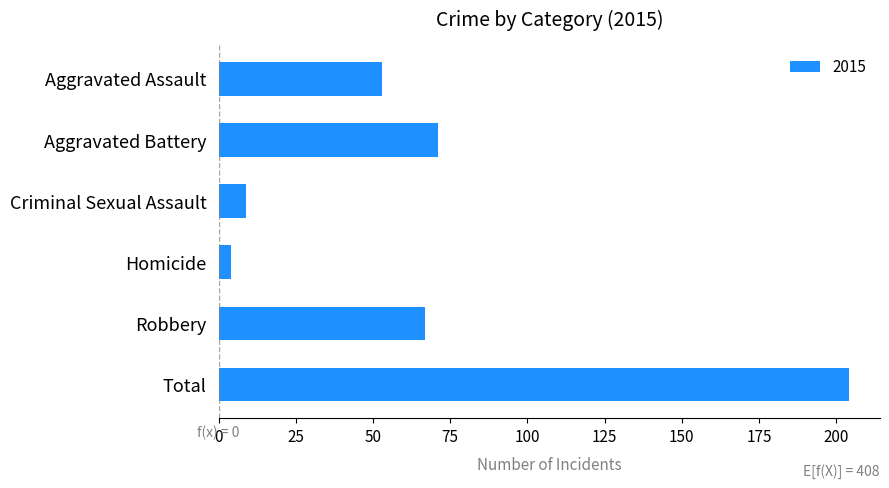

Are the bars grouped side by side (vs. stacked)?

No